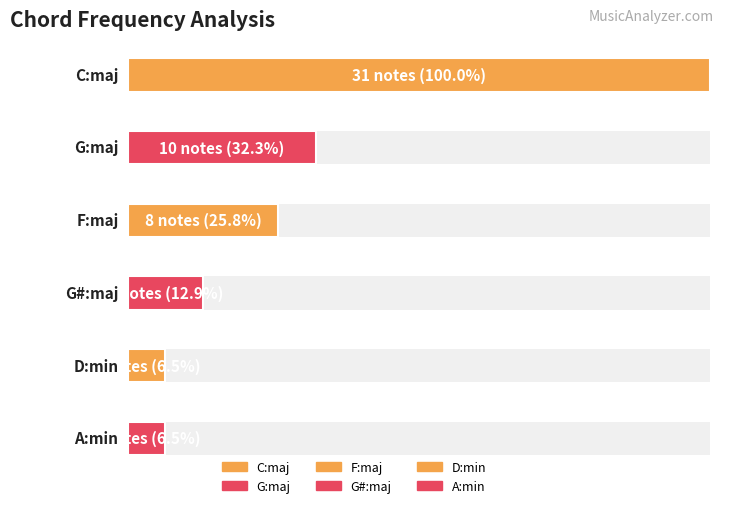

Is it true that the value at A:min is 4?

False